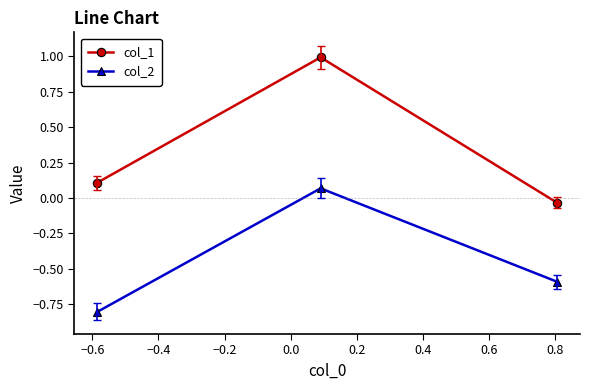

Which series has the largest total across all categories?

col_1